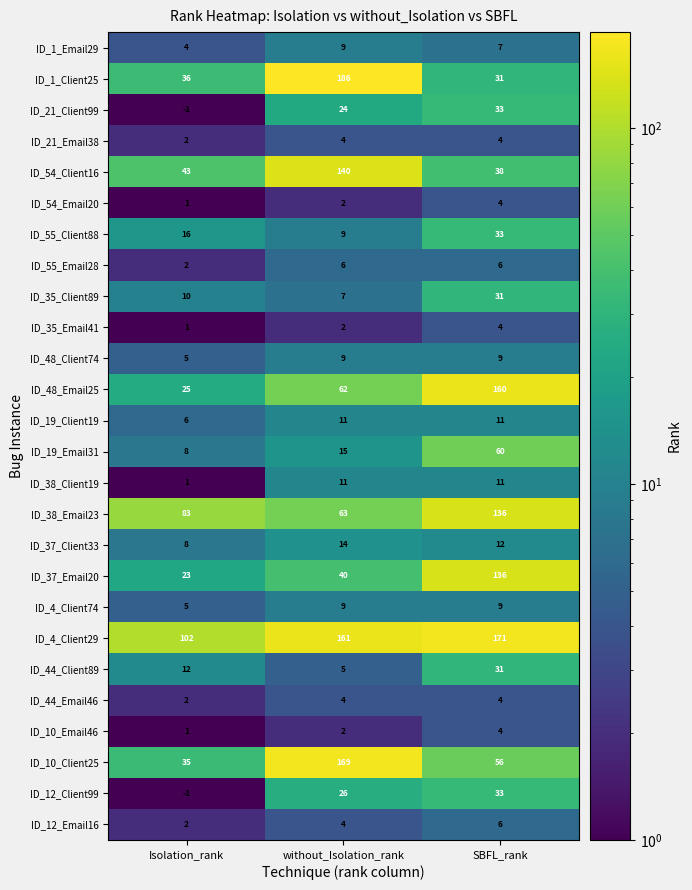

Count the ID_38_Client19 values in the range 1 to 11.

3